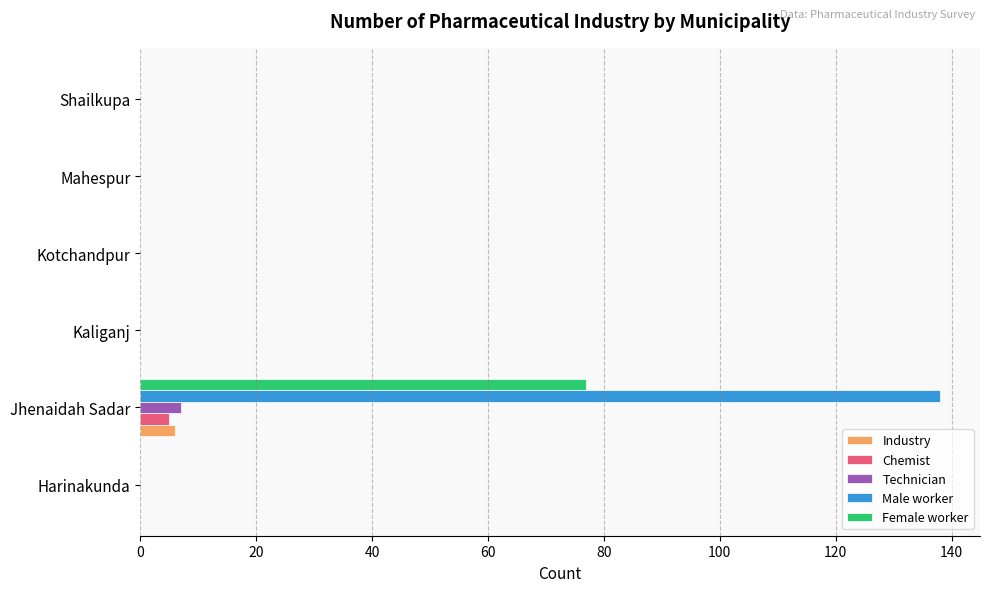

What is the greatest value displayed?

138